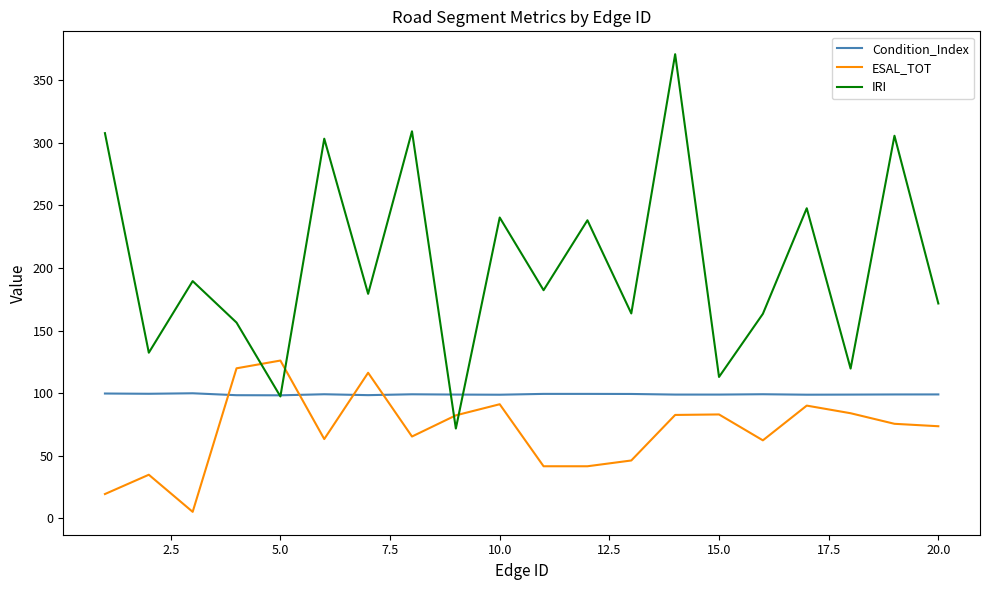

Which series has the widest spread of values?

IRI